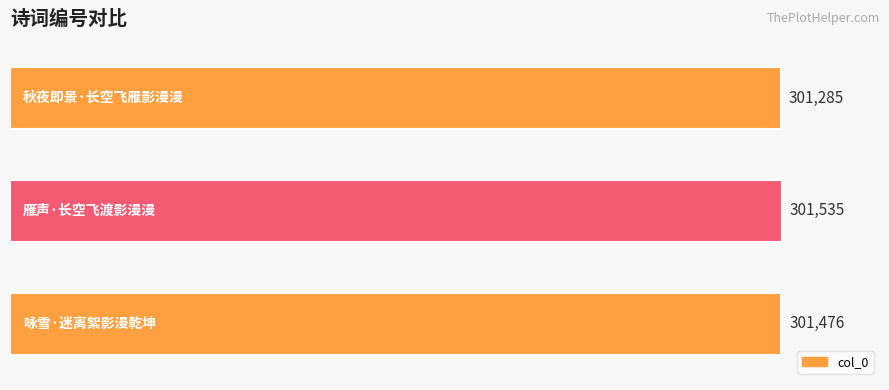

Count the values in the range 301285 to 301535.

3